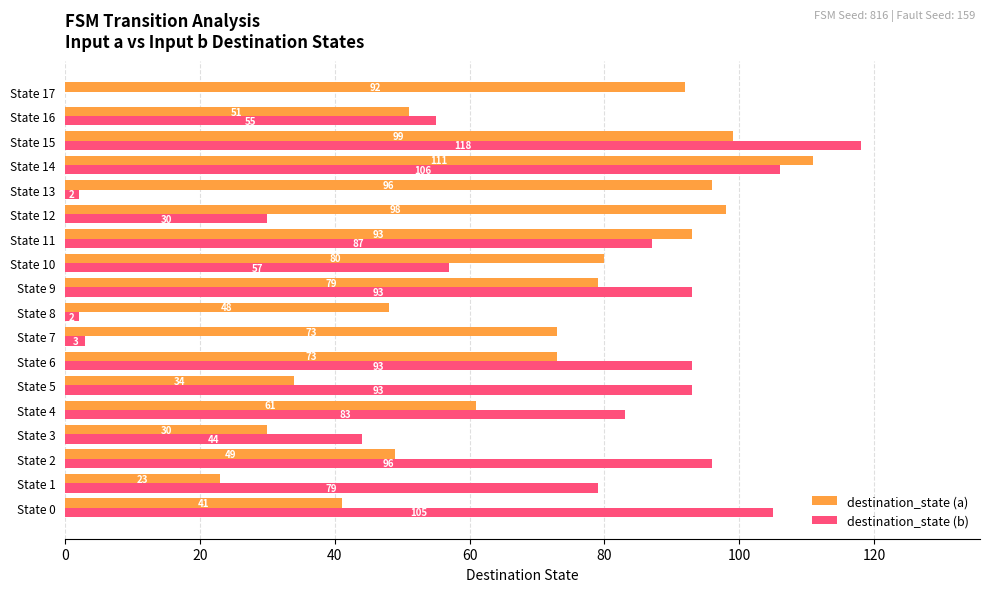

How many categories are shown in the chart?

18